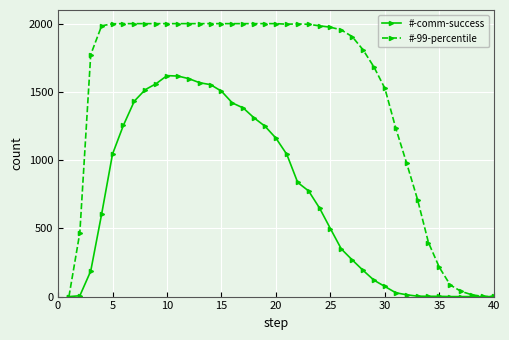

What is the maximum value for #-comm-success?

1619